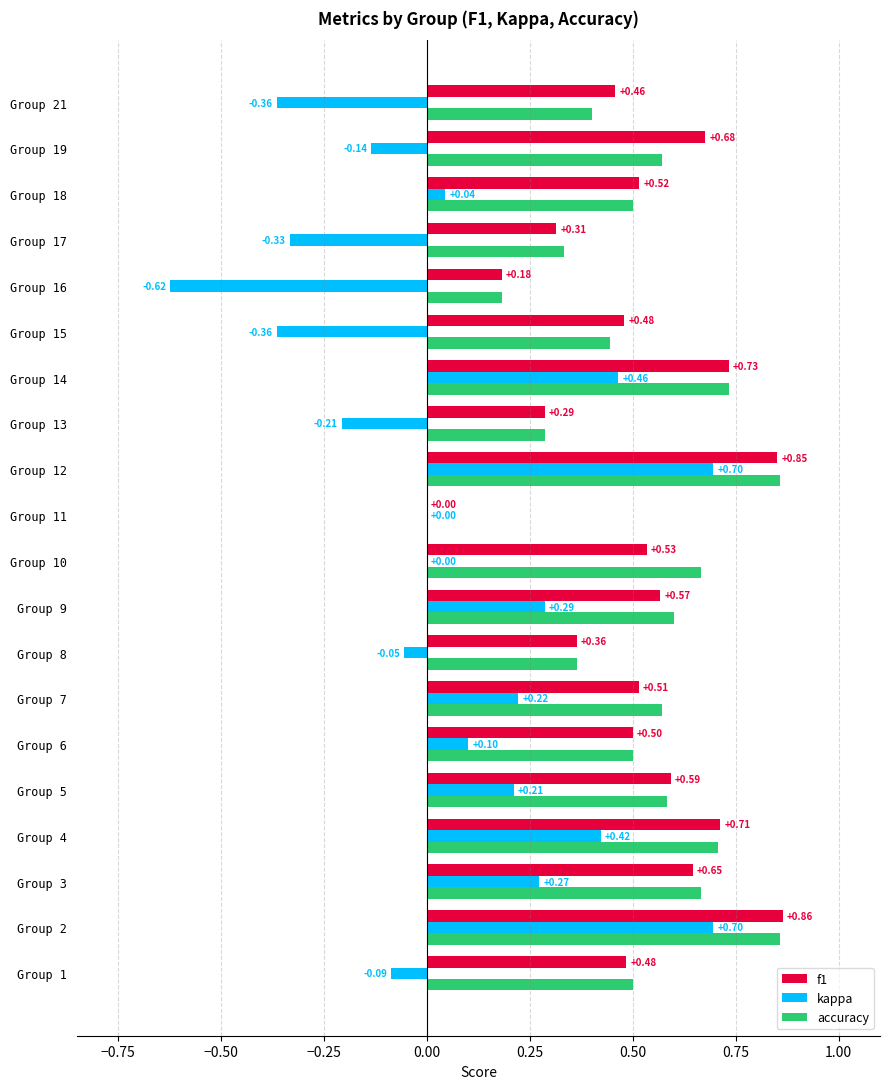

At which category is the sum across all series the highest?

Group 2